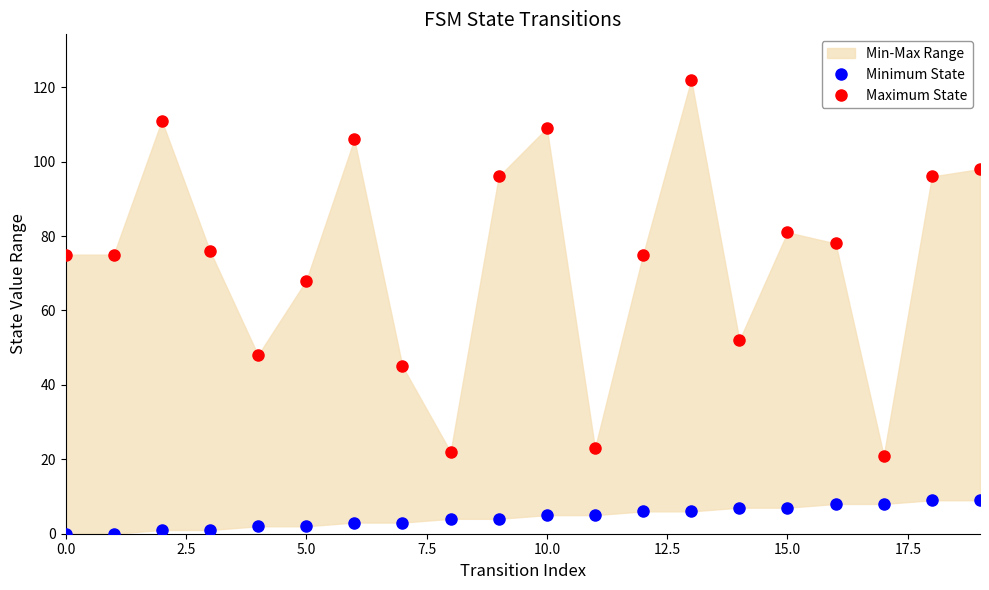

The Minimum State series shows 5 at 10. True or false?

True